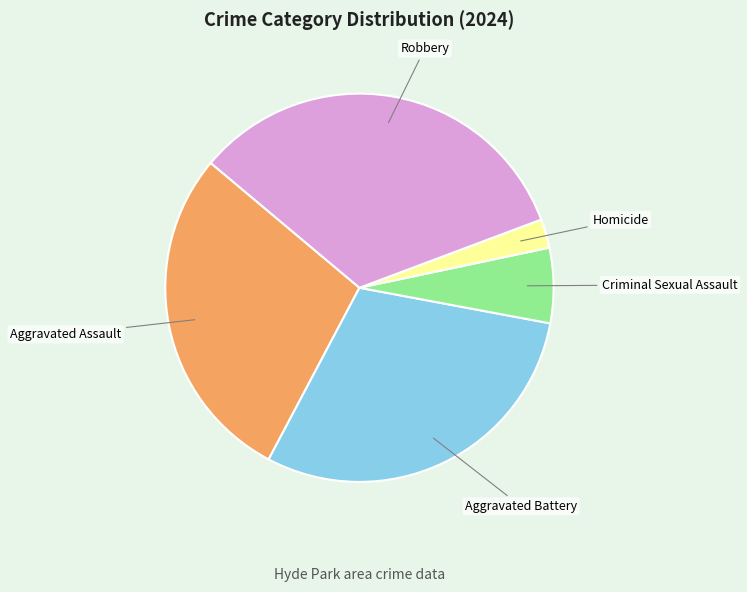

How many slices are in this pie chart?

5